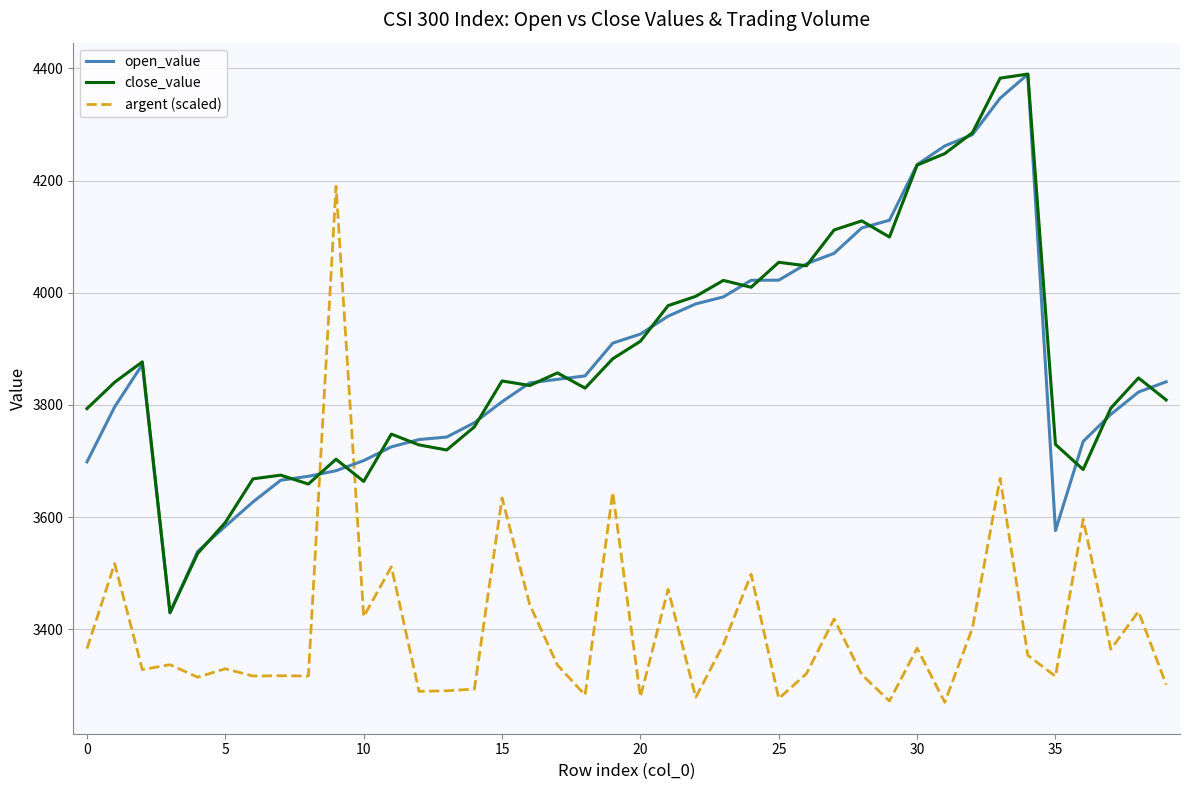

What is the minimum value for close_value?

3429.9